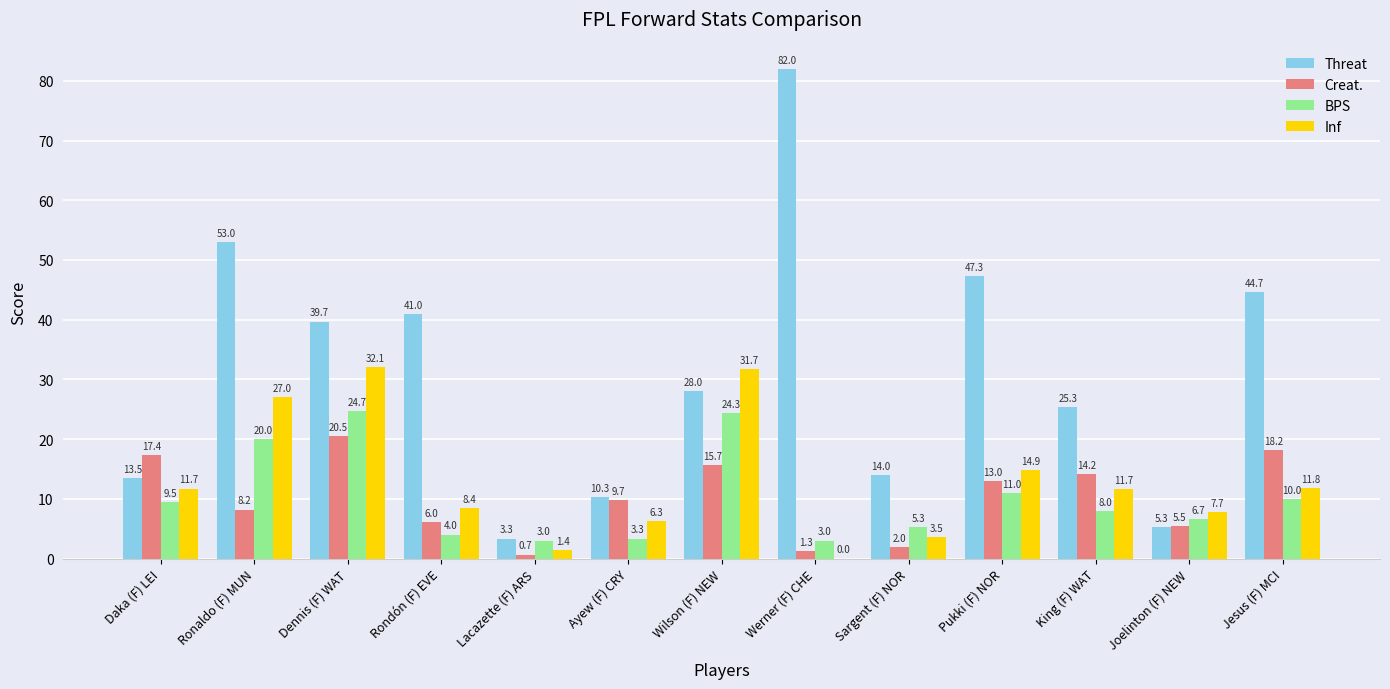

What is the total value across all series at Sargent (F) NOR?

24.8